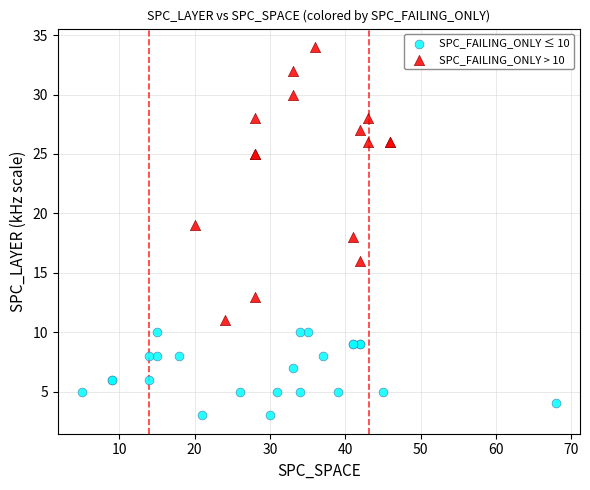

Which series contains the lowest Y value?

SPC_FAILING_ONLY ≤ 10